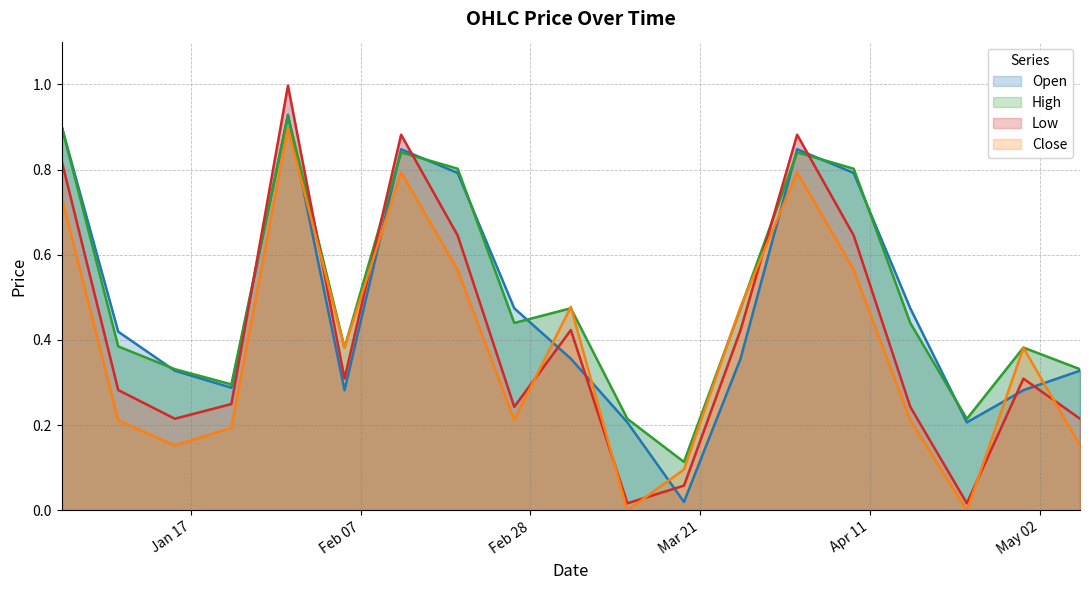

Reading right to left, list all the values displayed in this chart.

Open: 2023-05-07=0.3	2023-04-30=0.3	2023-04-23=0.2	2023-04-16=0.5	2023-04-09=0.8	2023-04-02=0.8	2023-03-26=0.4	2023-03-19=0.0	2023-03-12=0.2	2023-03-05=0.4	2023-02-26=0.5	2023-02-19=0.8	2023-02-12=0.8	2023-02-05=0.3	2023-01-29=0.9	2023-01-22=0.3	2023-01-15=0.3	2023-01-08=0.4	2023-01-01=0.9
High: 2023-05-07=0.3	2023-04-30=0.4	2023-04-23=0.2	2023-04-16=0.4	2023-04-09=0.8	2023-04-02=0.8	2023-03-26=0.5	2023-03-19=0.1	2023-03-12=0.2	2023-03-05=0.5	2023-02-26=0.4	2023-02-19=0.8	2023-02-12=0.8	2023-02-05=0.4	2023-01-29=0.9	2023-01-22=0.3	2023-01-15=0.3	2023-01-08=0.4	2023-01-01=0.9
Low: 2023-05-07=0.2	2023-04-30=0.3	2023-04-23=0.0	2023-04-16=0.2	2023-04-09=0.6	2023-04-02=0.9	2023-03-26=0.4	2023-03-19=0.1	2023-03-12=0.0	2023-03-05=0.4	2023-02-26=0.2	2023-02-19=0.6	2023-02-12=0.9	2023-02-05=0.3	2023-01-29=1.0	2023-01-22=0.2	2023-01-15=0.2	2023-01-08=0.3	2023-01-01=0.8
Close: 2023-05-07=0.2	2023-04-30=0.4	2023-04-23=0.0	2023-04-16=0.2	2023-04-09=0.6	2023-04-02=0.8	2023-03-26=0.5	2023-03-19=0.1	2023-03-12=0.0	2023-03-05=0.5	2023-02-26=0.2	2023-02-19=0.6	2023-02-12=0.8	2023-02-05=0.4	2023-01-29=0.9	2023-01-22=0.2	2023-01-15=0.2	2023-01-08=0.2	2023-01-01=0.7